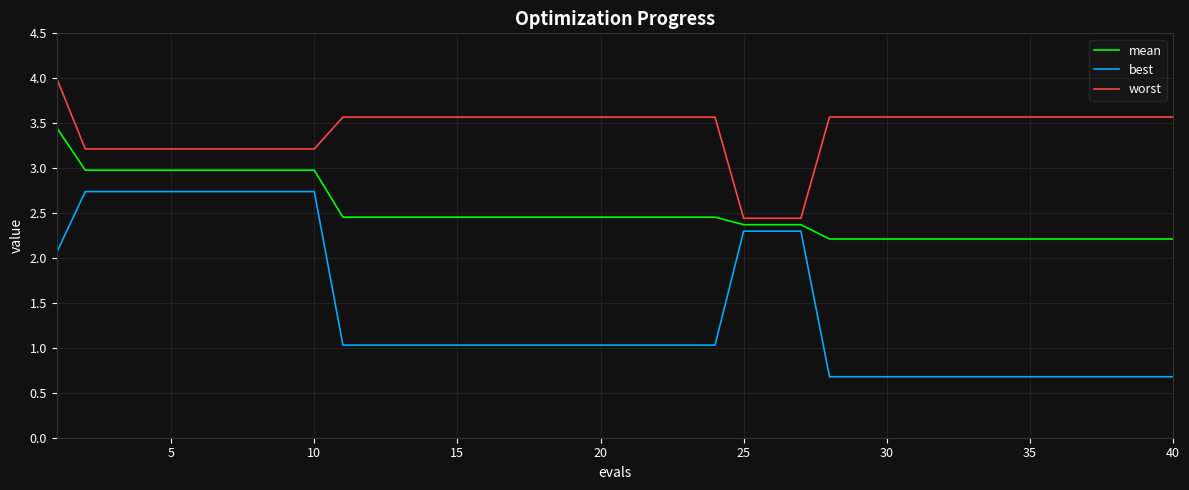

Which series has the widest spread of values?

best